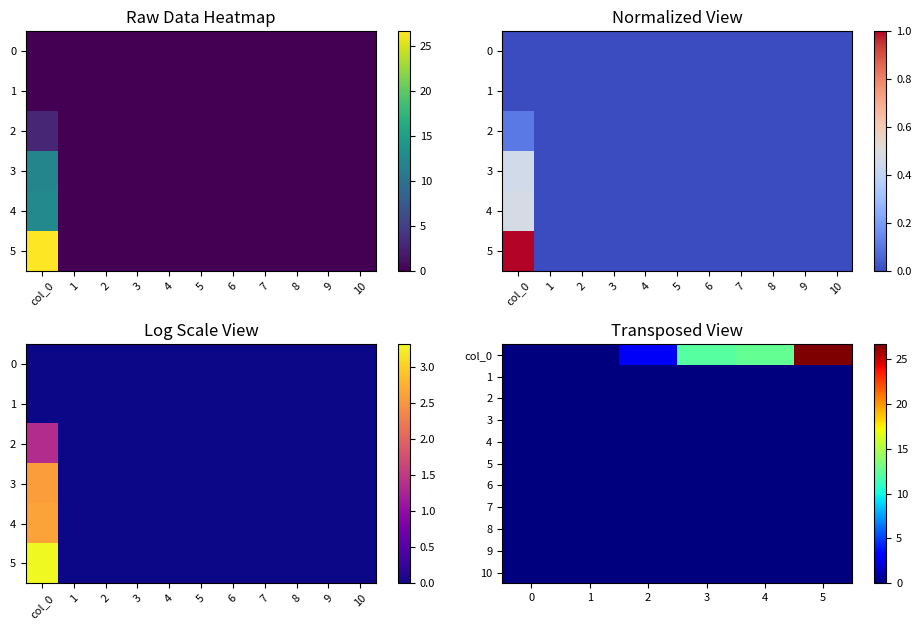

What is the total value across all series at 4?

12.6